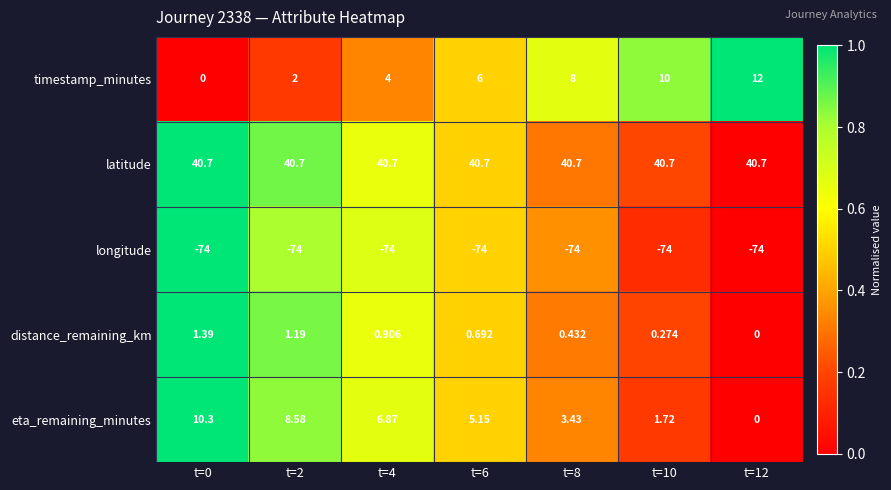

At t=2, list the series in order from smallest to largest.

longitude, distance_remaining_km, timestamp_minutes, eta_remaining_minutes, latitude